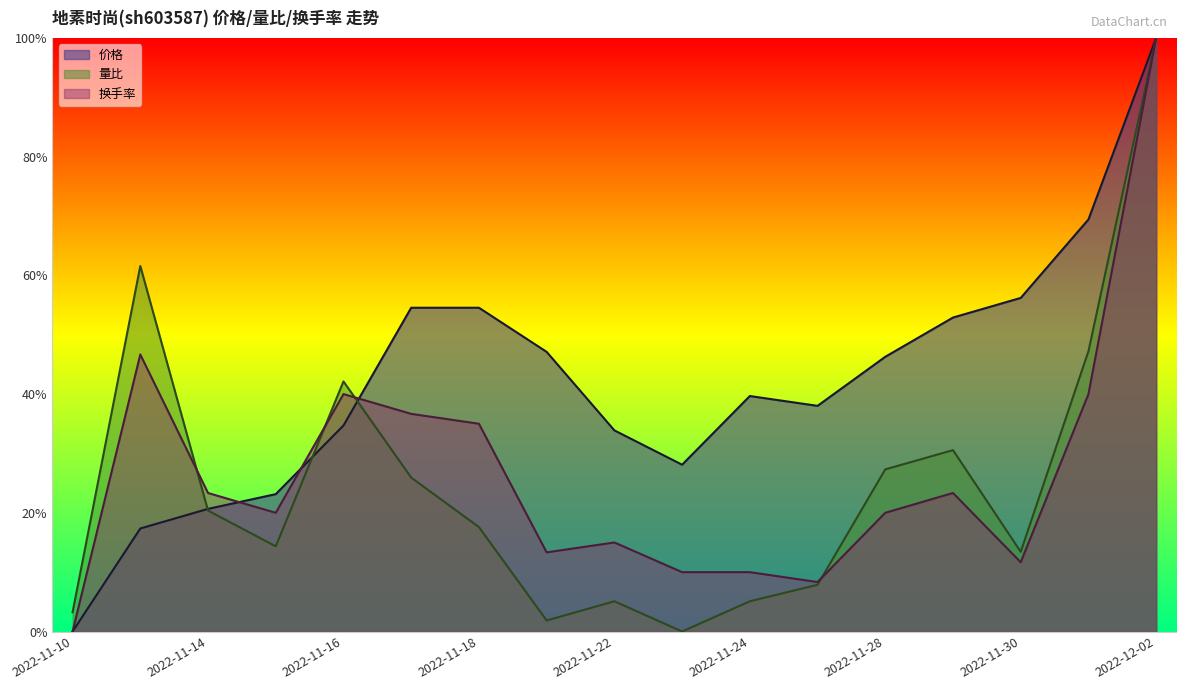

Reading right to left, list all the values displayed in this chart.

价格: 2022-12-02=1.0	2022-12-01=0.7	2022-11-30=0.6	2022-11-29=0.5	2022-11-28=0.5	2022-11-25=0.4	2022-11-24=0.4	2022-11-23=0.3	2022-11-22=0.3	2022-11-21=0.5	2022-11-18=0.5	2022-11-17=0.5	2022-11-16=0.3	2022-11-15=0.2	2022-11-14=0.2	2022-11-11=0.2	2022-11-10=0.0
量比: 2022-12-02=1.0	2022-12-01=0.5	2022-11-30=0.1	2022-11-29=0.3	2022-11-28=0.3	2022-11-25=0.1	2022-11-24=0.1	2022-11-23=0.0	2022-11-22=0.1	2022-11-21=0.0	2022-11-18=0.2	2022-11-17=0.3	2022-11-16=0.4	2022-11-15=0.1	2022-11-14=0.2	2022-11-11=0.6	2022-11-10=0.0
换手率: 2022-12-02=1.0	2022-12-01=0.4	2022-11-30=0.1	2022-11-29=0.2	2022-11-28=0.2	2022-11-25=0.1	2022-11-24=0.1	2022-11-23=0.1	2022-11-22=0.1	2022-11-21=0.1	2022-11-18=0.3	2022-11-17=0.4	2022-11-16=0.4	2022-11-15=0.2	2022-11-14=0.2	2022-11-11=0.5	2022-11-10=0.0